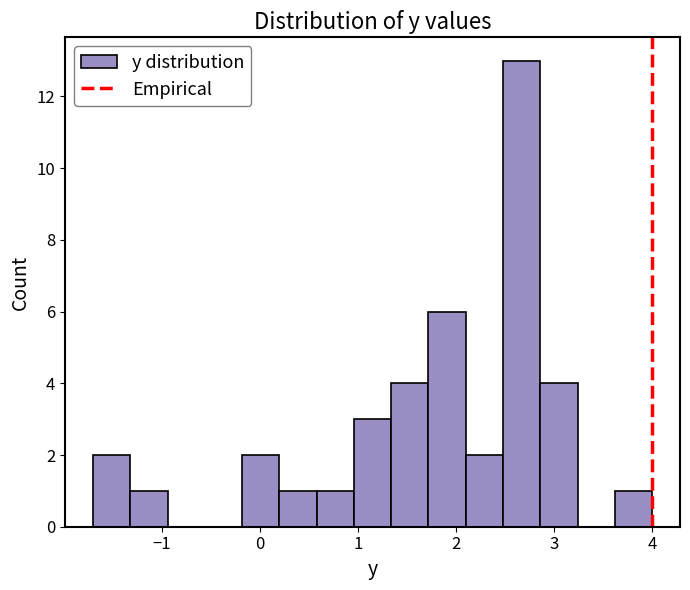

Read against the x-axis, roughly where is the centre of the tallest bar?

2.7